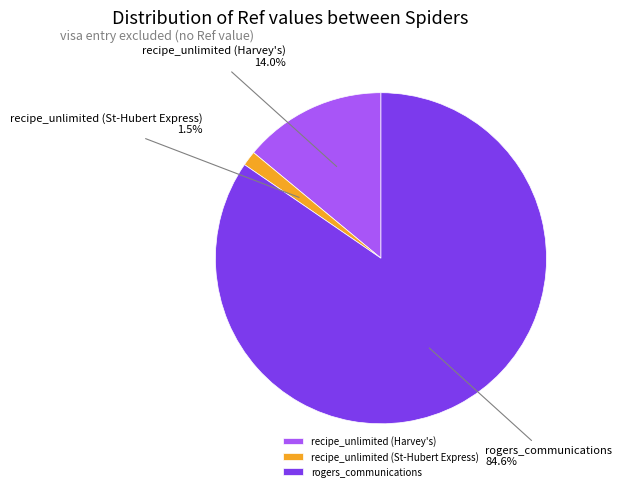

Does rogers_communications represent more than half of the total?

Yes